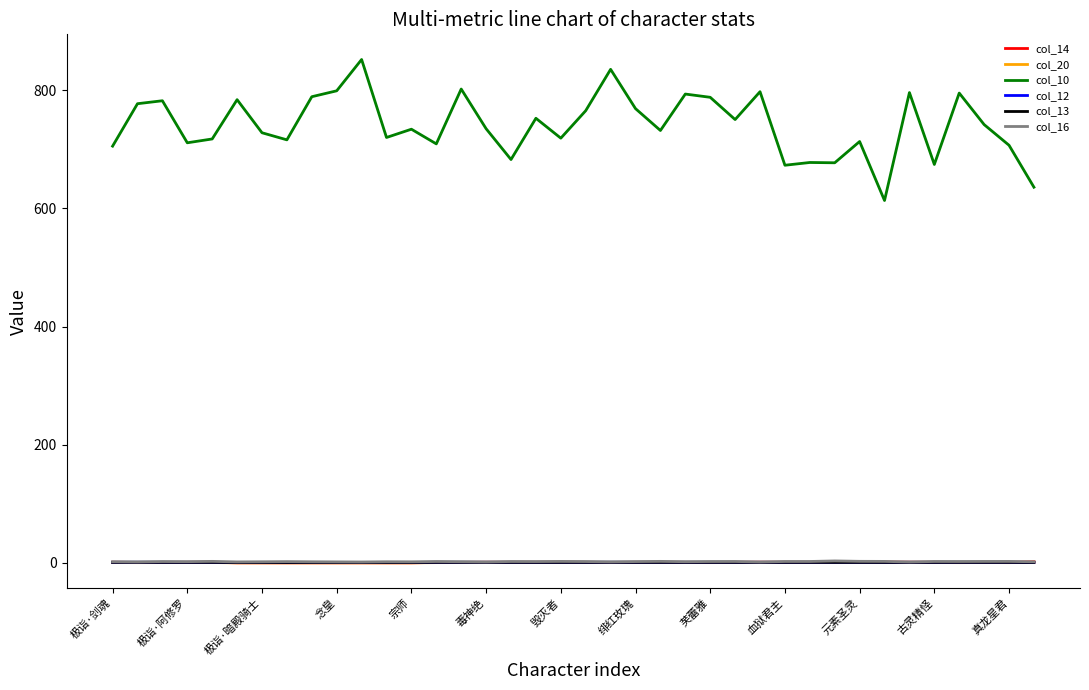

In col_14, how many points are higher than both neighbors (excluding endpoints)?

7